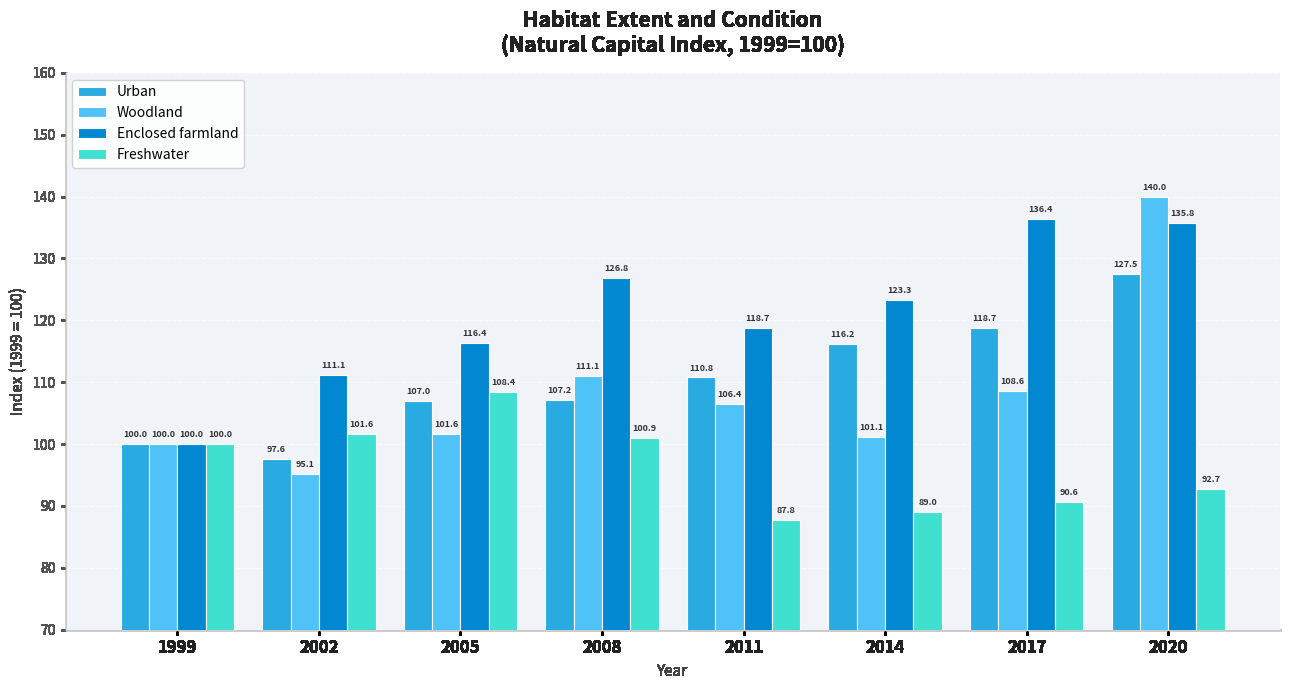

What is the value of the Urban bar at the 8th from the left?

127.5